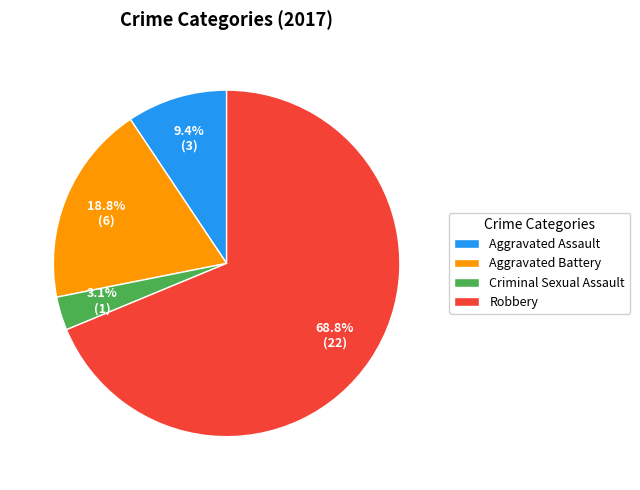

How many segments does this pie chart have?

4